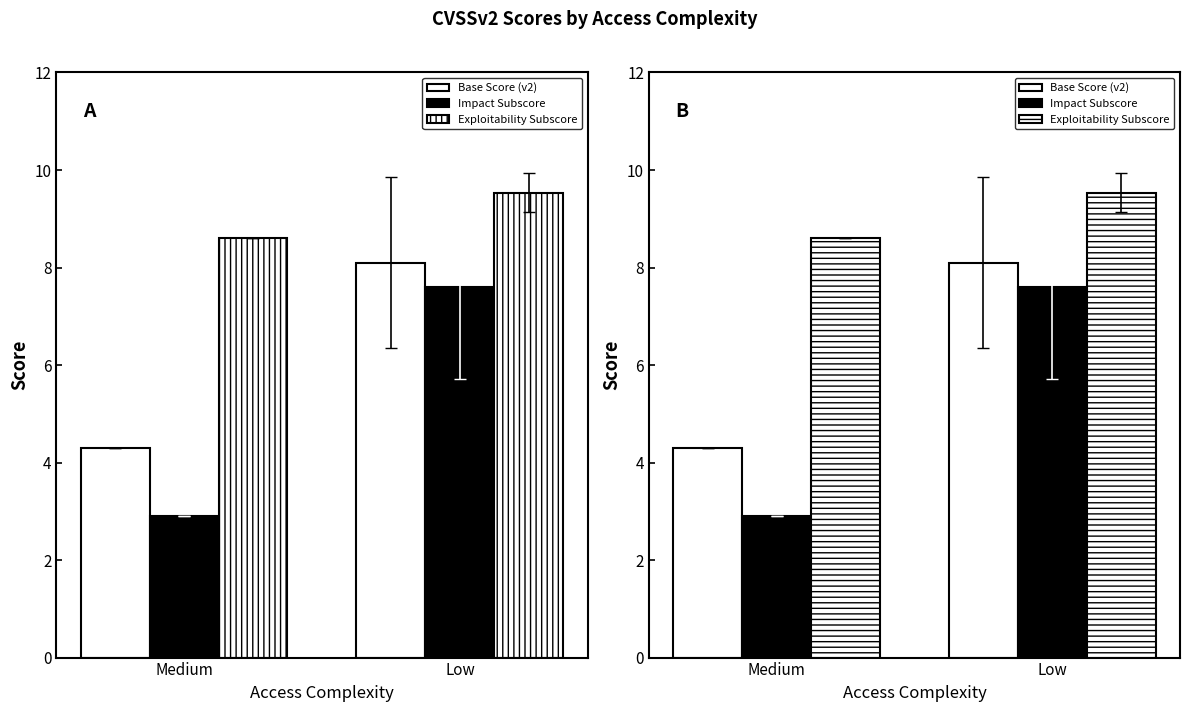

Which category has the lowest value across all series?

Medium